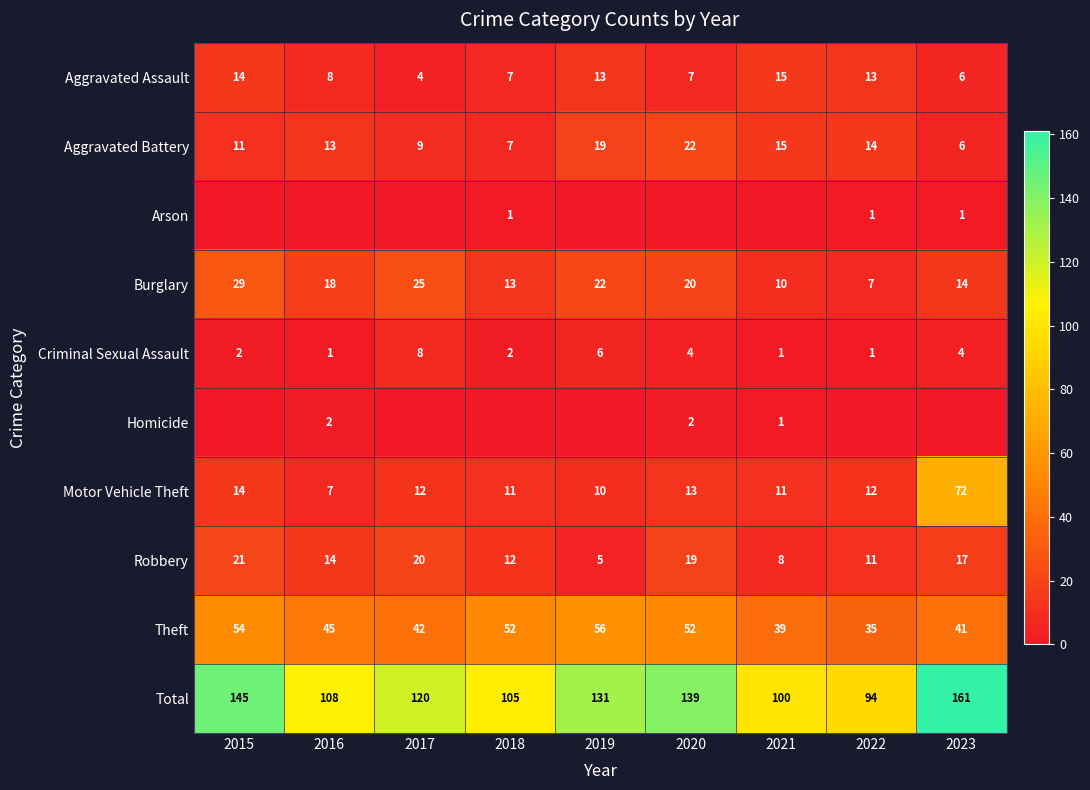

What is the difference between the Criminal Sexual Assault values at 2020 and 2017?

4